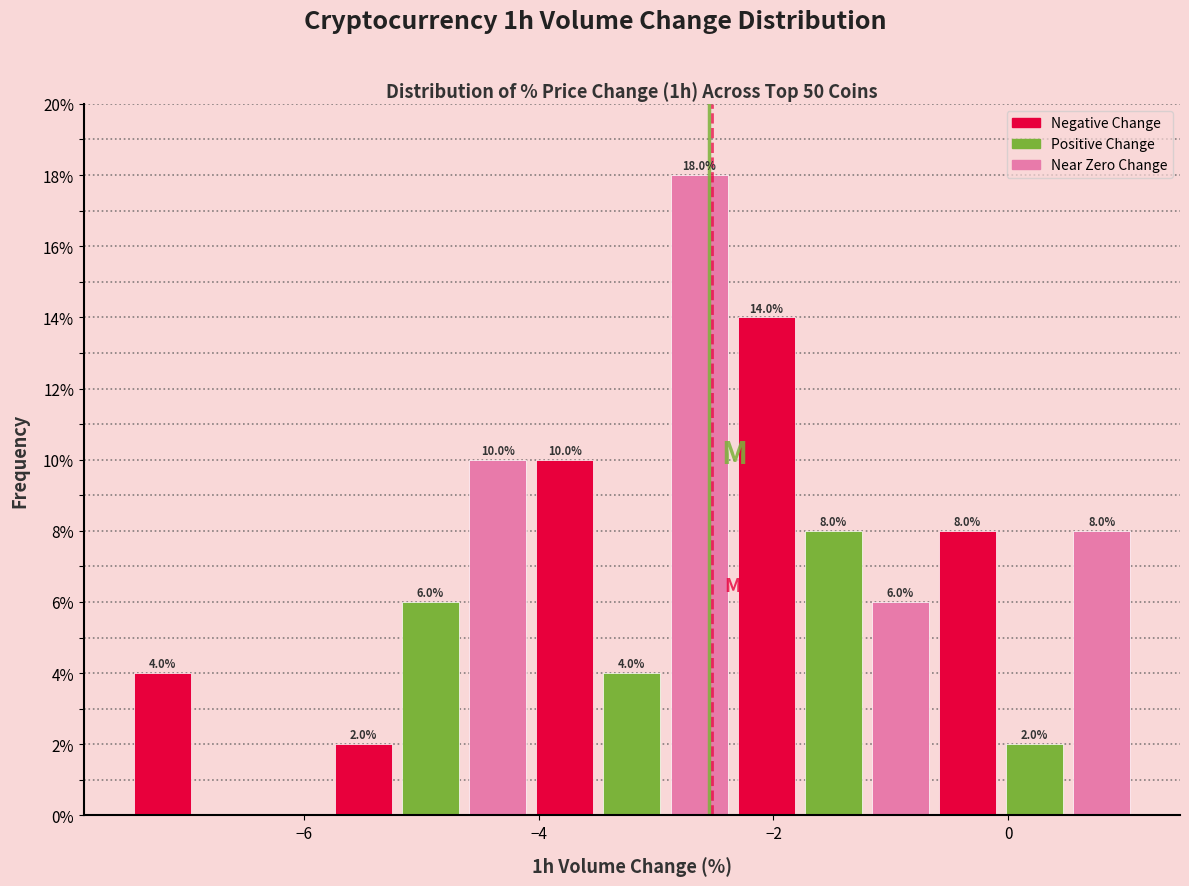

Read against the x-axis, roughly where is the centre of the tallest bar?

-2.6